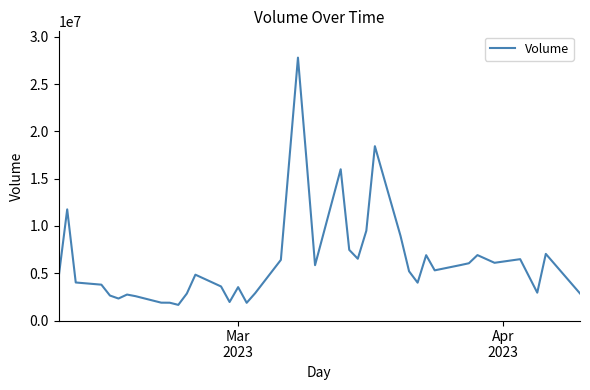

What is the difference between the maximum and minimum values?

26142138